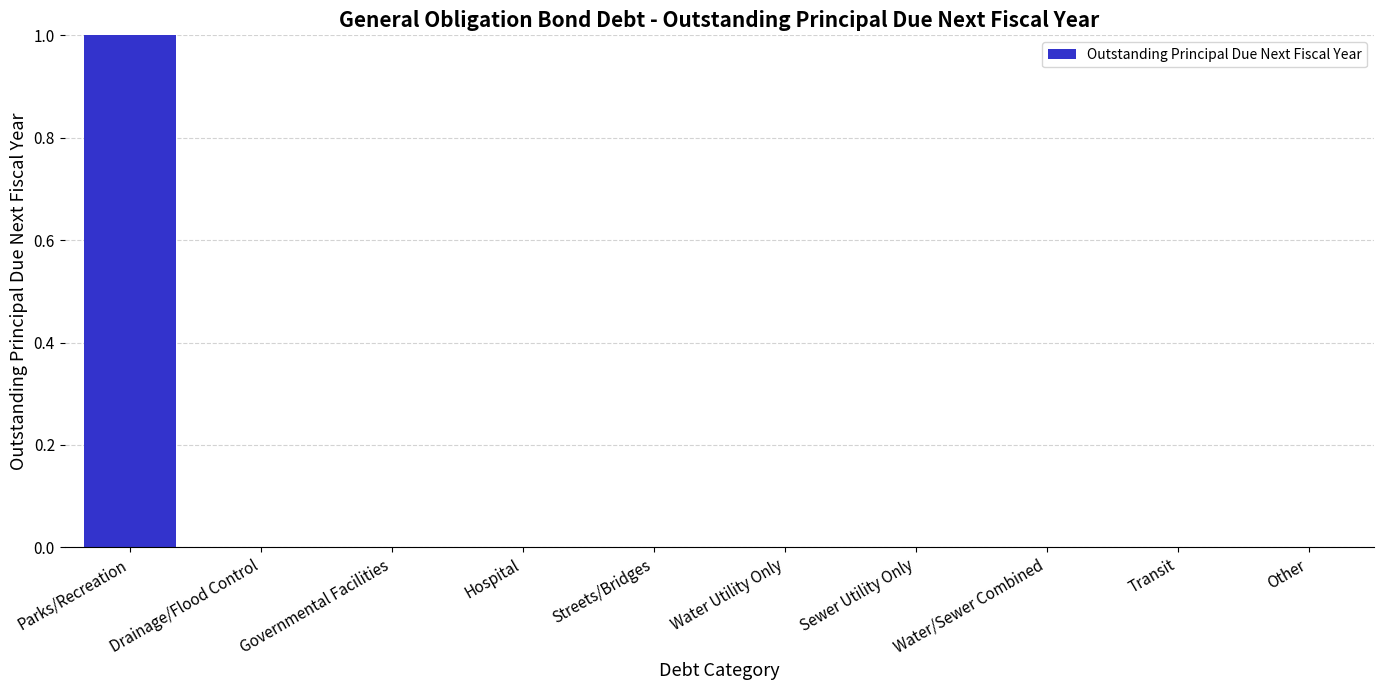

The value at Governmental Facilities is -1. True or false?

False